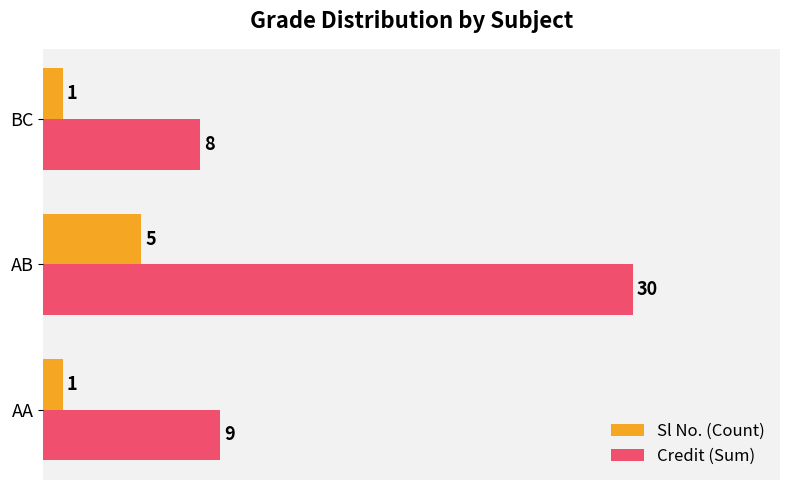

At AB, list the series in order from largest to smallest.

Credit (Sum), Sl No. (Count)